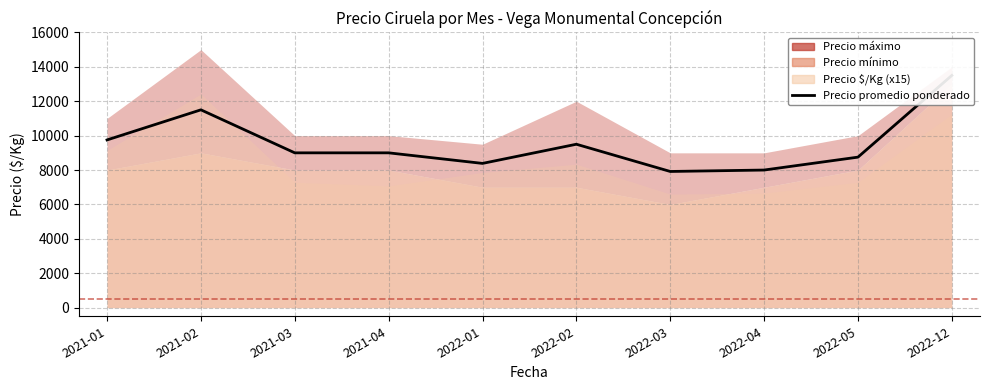

At which label is the value closest to 10708?

2021-02